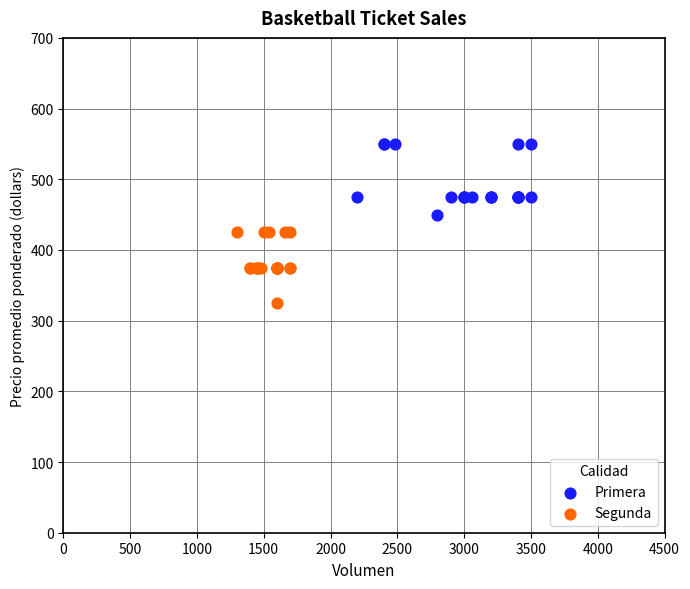

Which series reaches the minimum Y coordinate?

Segunda